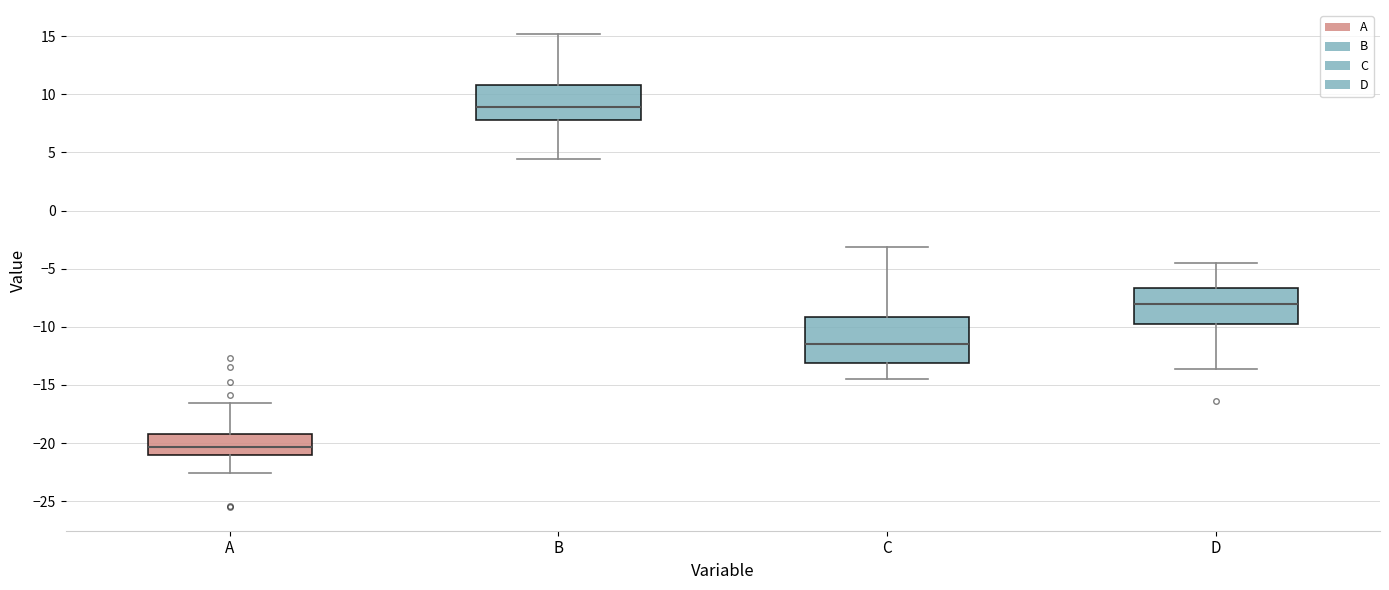

Reading left to right, read every box against the y-axis: the position of its median line, the range the box covers, and the ends of its whiskers. The values are not printed on the chart, so give them approximately, as read against the axis.

A: median -20.5, box -21.0 to -19.0, whiskers -22.5 to -16.5
B: median 9.0, box 8.0 to 11.0, whiskers 4.5 to 15.0
C: median -11.5, box -13.0 to -9.0, whiskers -14.5 to -3.0
D: median -8.0, box -9.5 to -6.5, whiskers -13.5 to -4.5